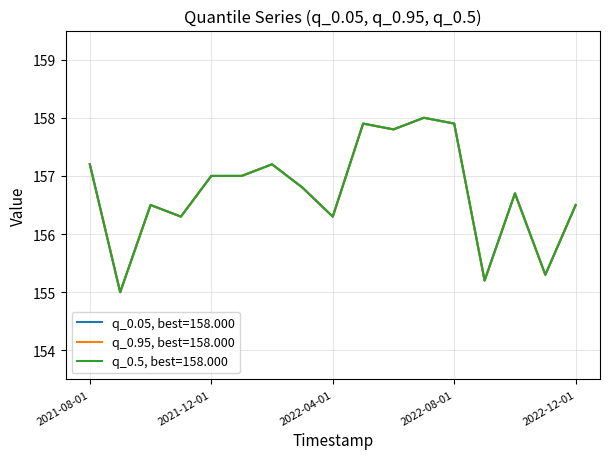

Does the chart display data point markers on the line(s)?

No